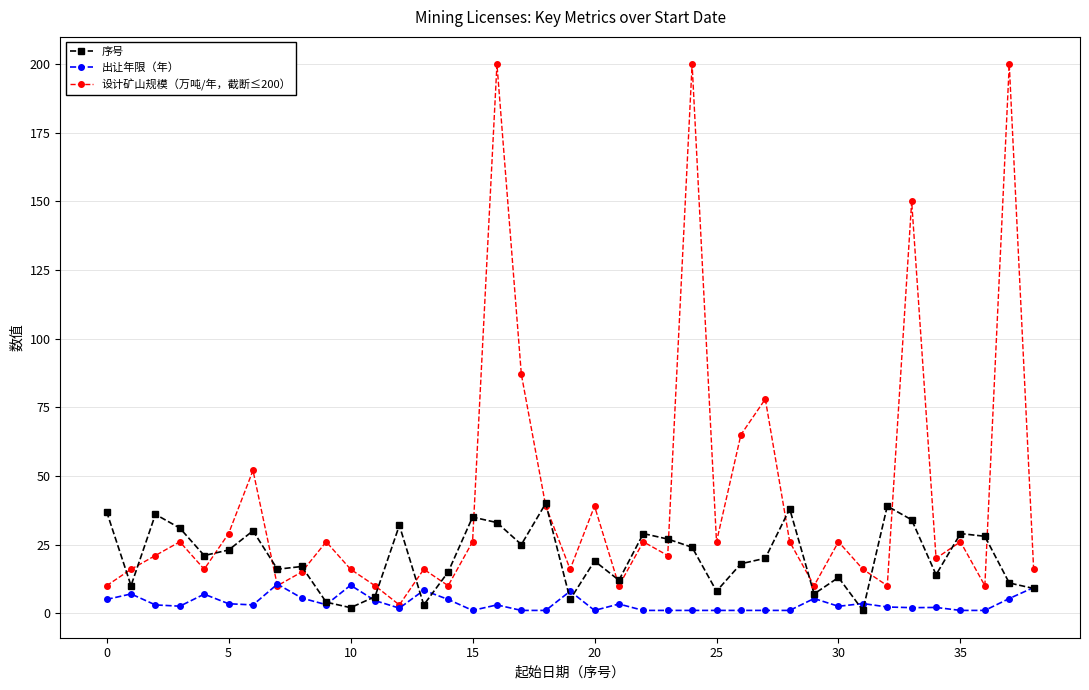

True or false: 设计矿山规模（万吨/年，截断≤200） has more than 2 points higher than both neighbors.

True